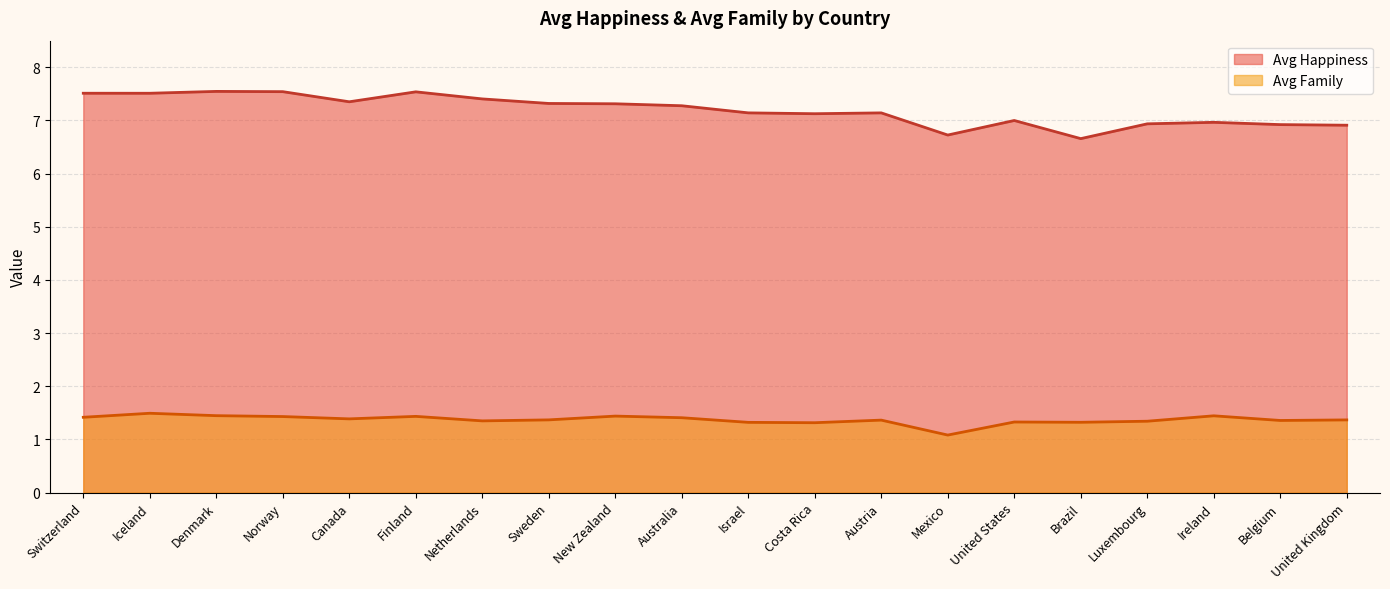

Reading right to left, transcribe all the data shown in this chart.

Avg Happiness: 6.9	6.9	7.0	6.9	6.7	7.0	6.7	7.1	7.1	7.1	7.3	7.3	7.3	7.4	7.5	7.4	7.5	7.5	7.5	7.5
Avg Family: 1.4	1.4	1.4	1.3	1.3	1.3	1.1	1.4	1.3	1.3	1.4	1.4	1.4	1.3	1.4	1.4	1.4	1.4	1.5	1.4